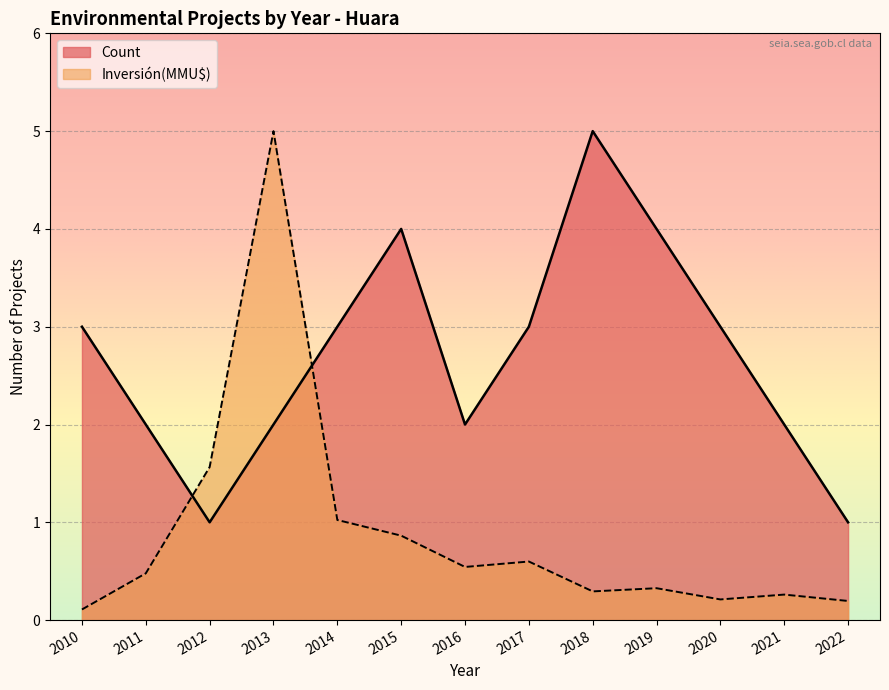

Which series ends up on top after the final intersection of Inversión(MMU$) and Count?

Count